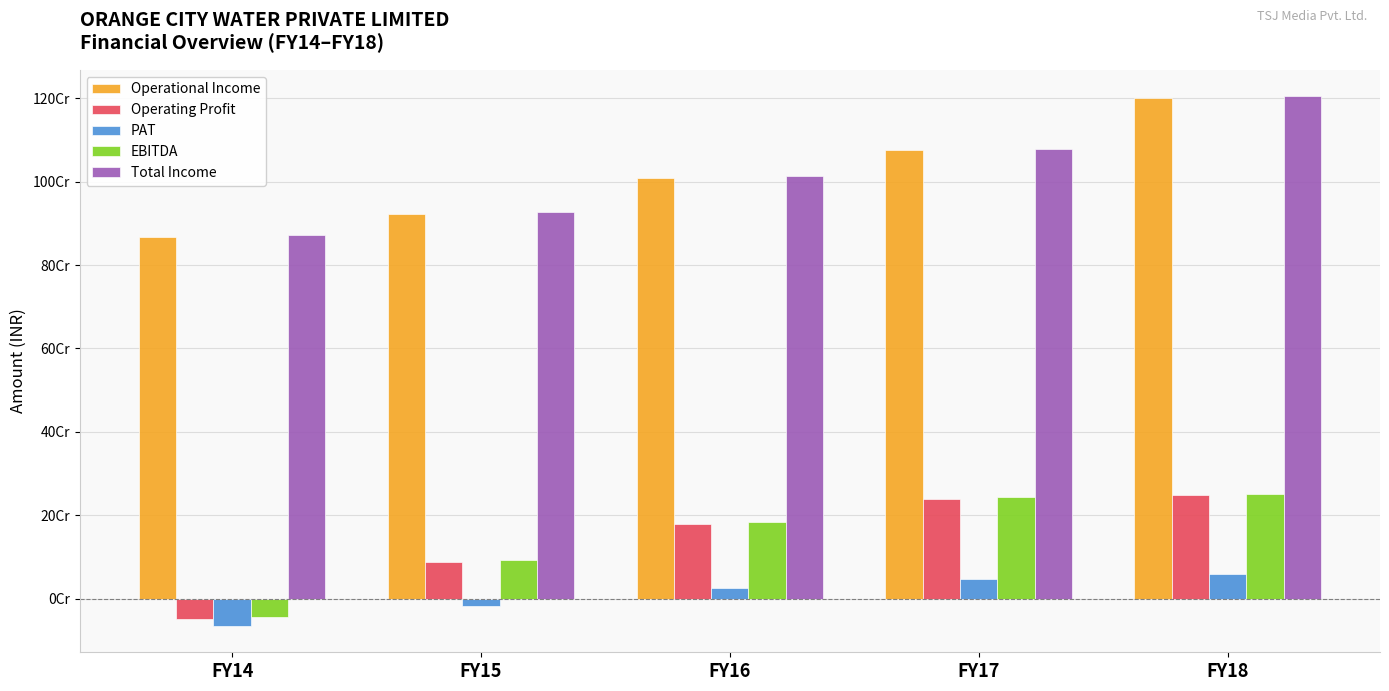

Does the chart contain any negative values?

Yes